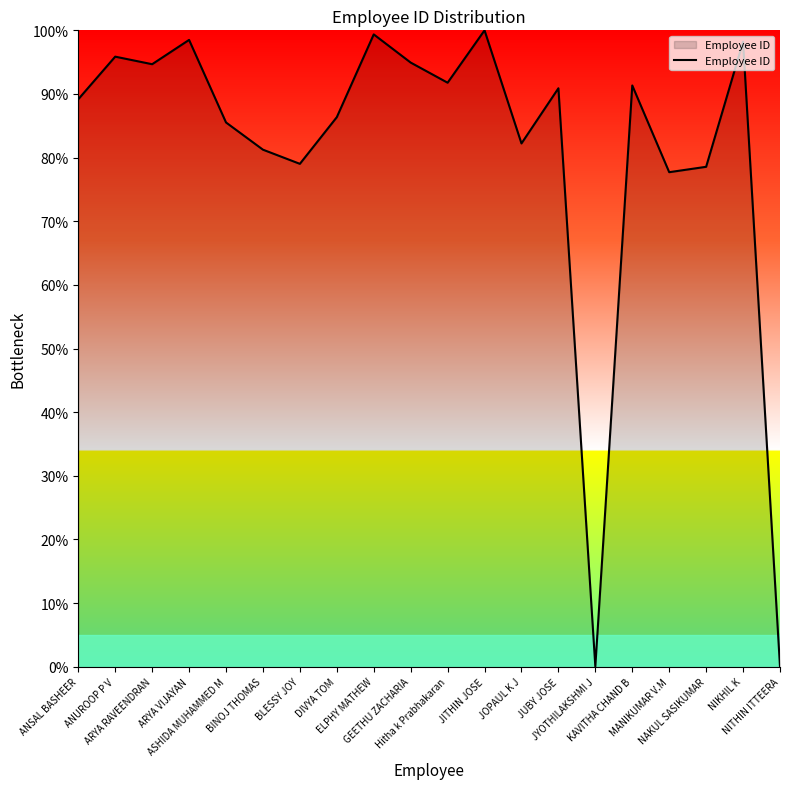

The chart shows a value of 98.5 at ARYA VIJAYAN. True or false?

True